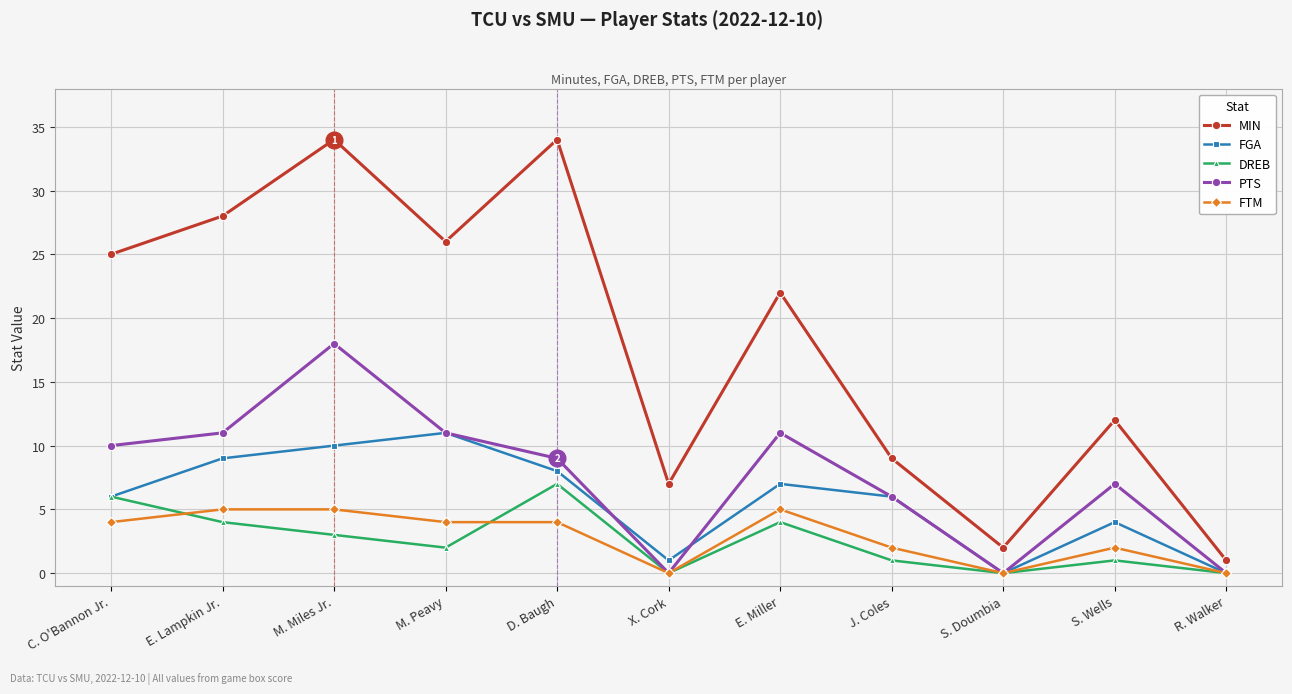

True or false: MIN and FGA cross at least once.

False